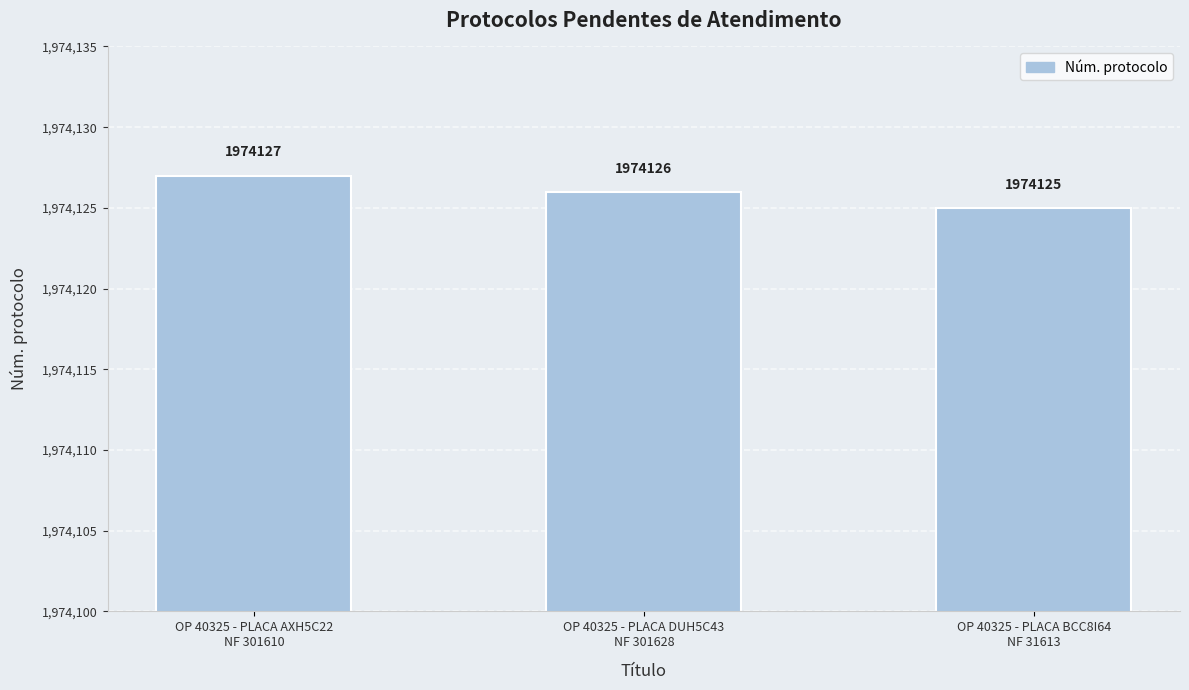

Which category has the lowest value across all series?

OP 40325 - PLACA BCC8I64
NF 31613